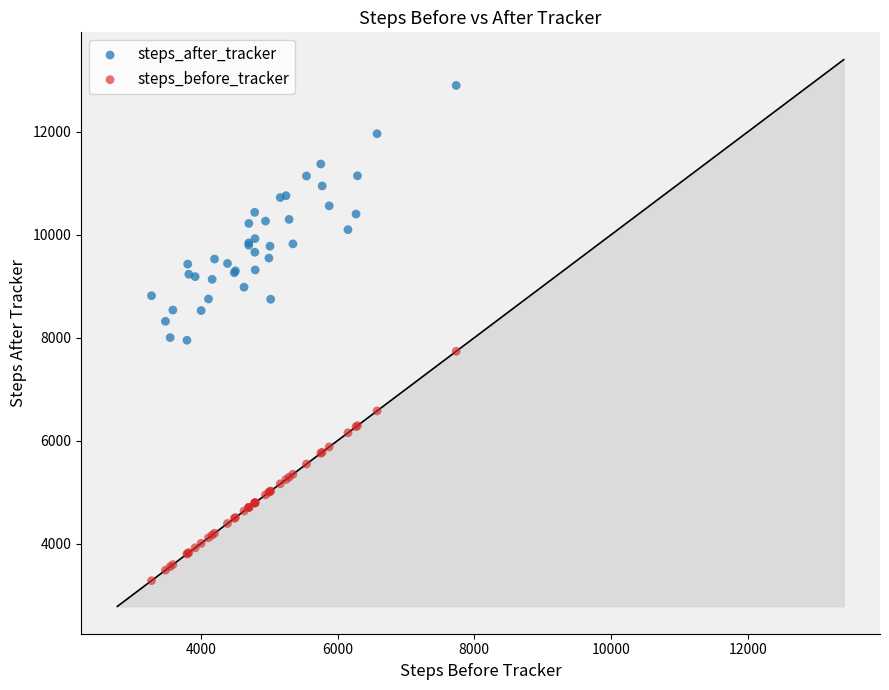

What is the X range (max minus min) for the scatter plot?

4456.4